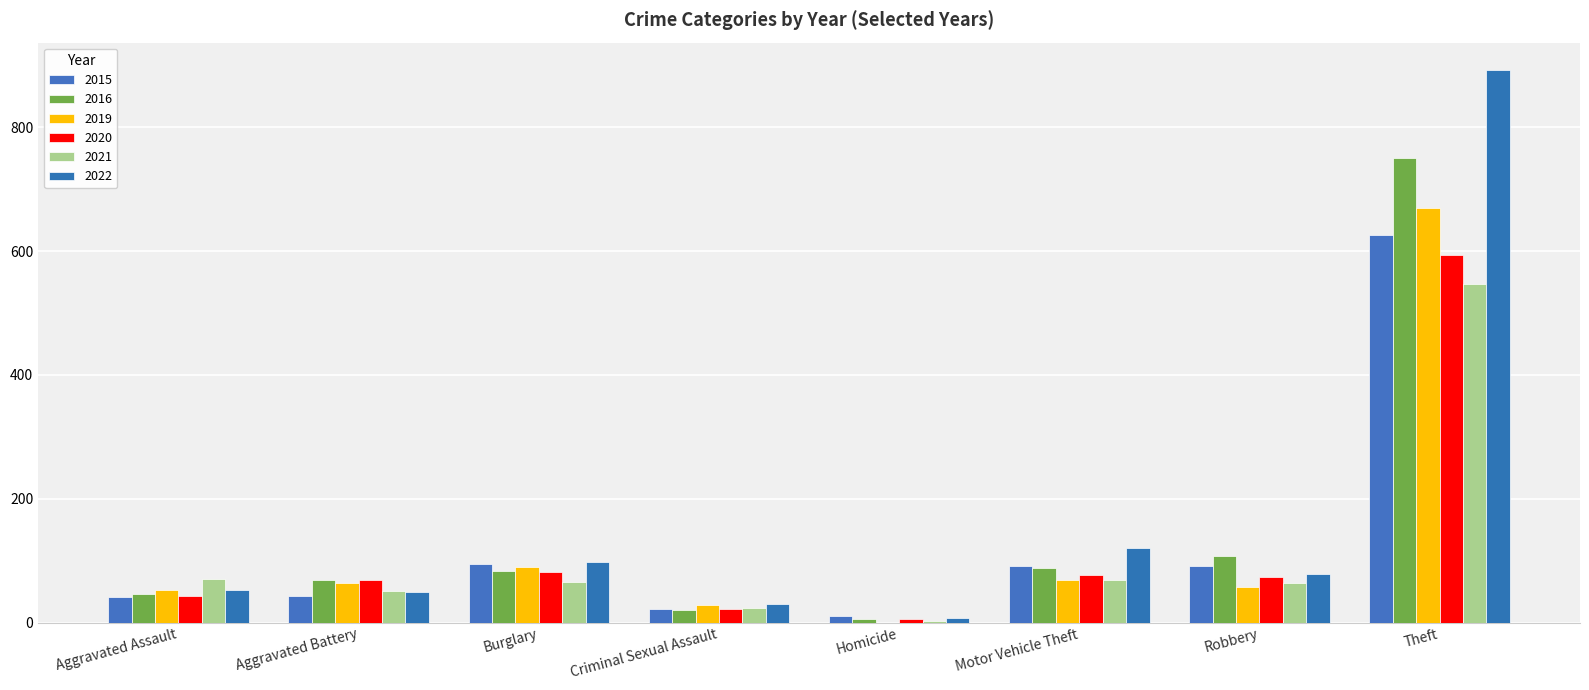

What is the difference between the 2020 values at Aggravated Assault and Theft?

550